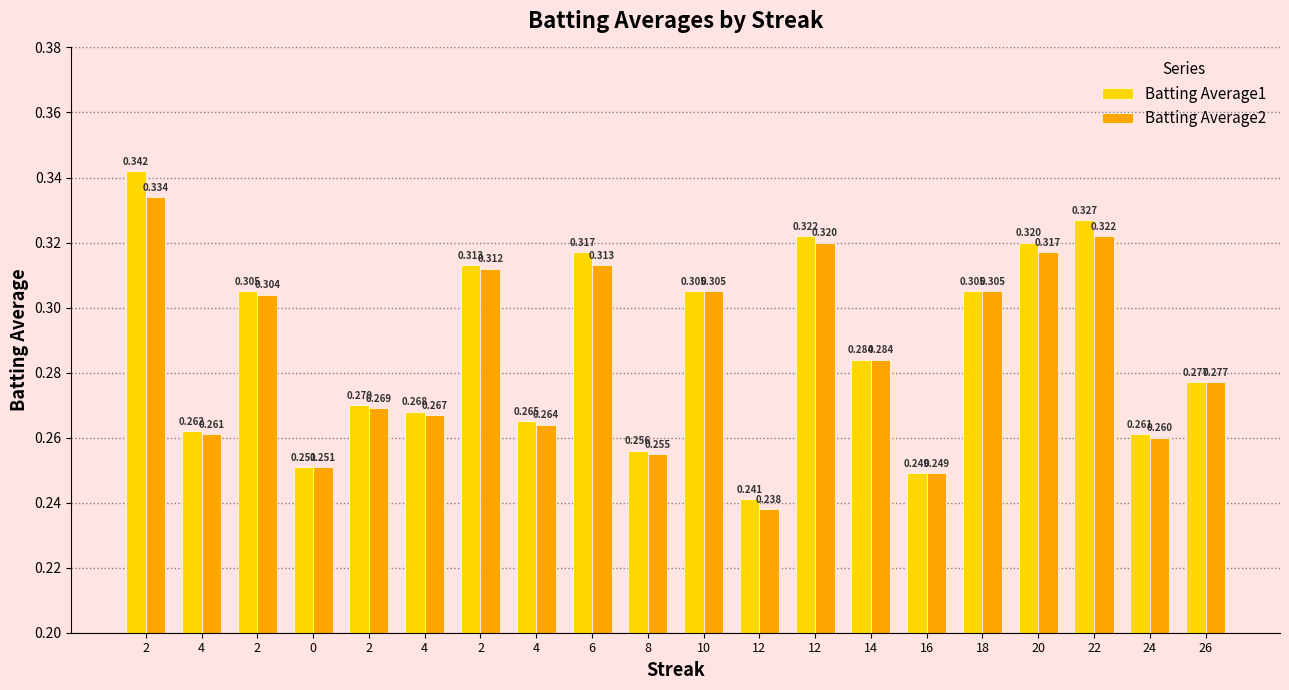

Which series changed the most between 14 and 16?

Batting Average1